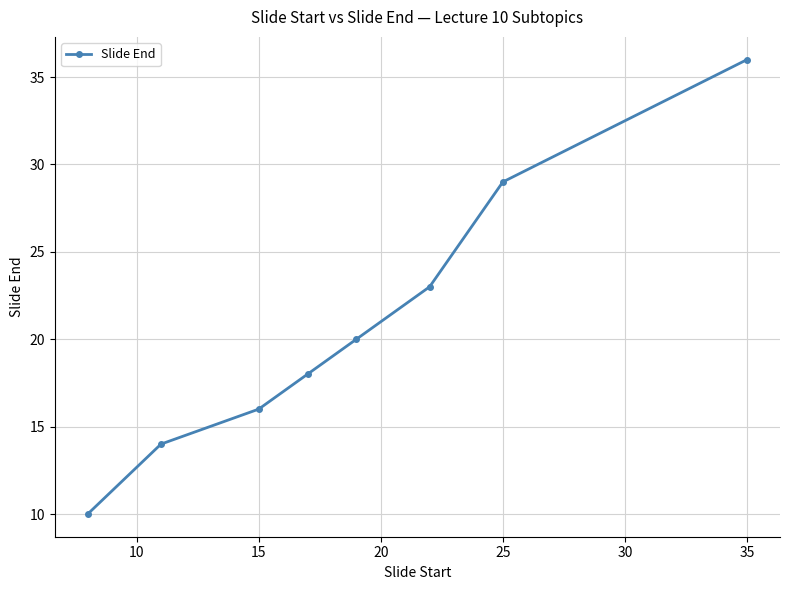

True or false: there are more than 2 points higher than both neighbors.

False